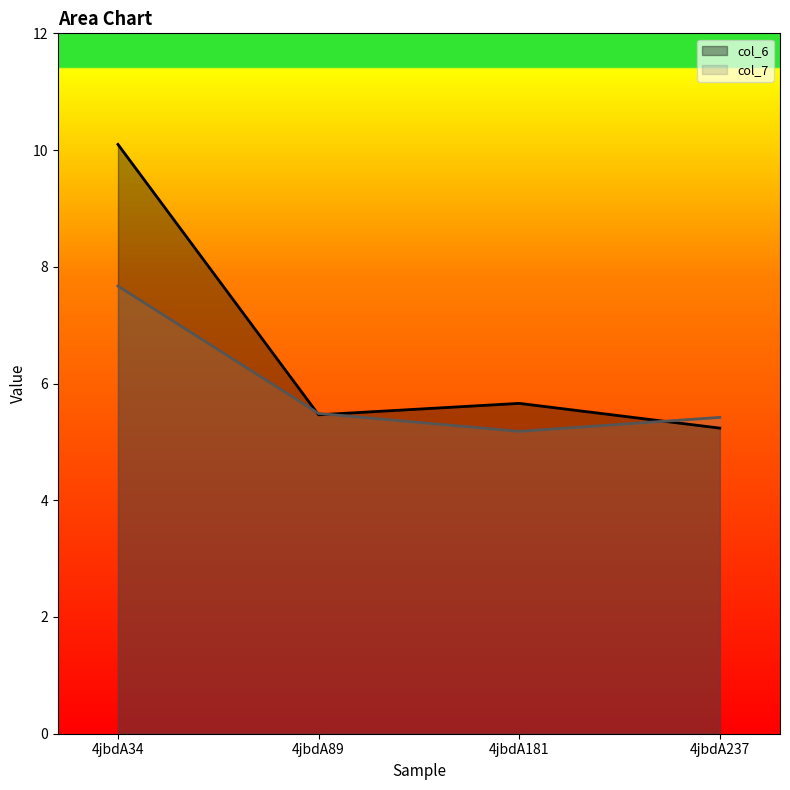

Does the chart have visible grid lines?

No